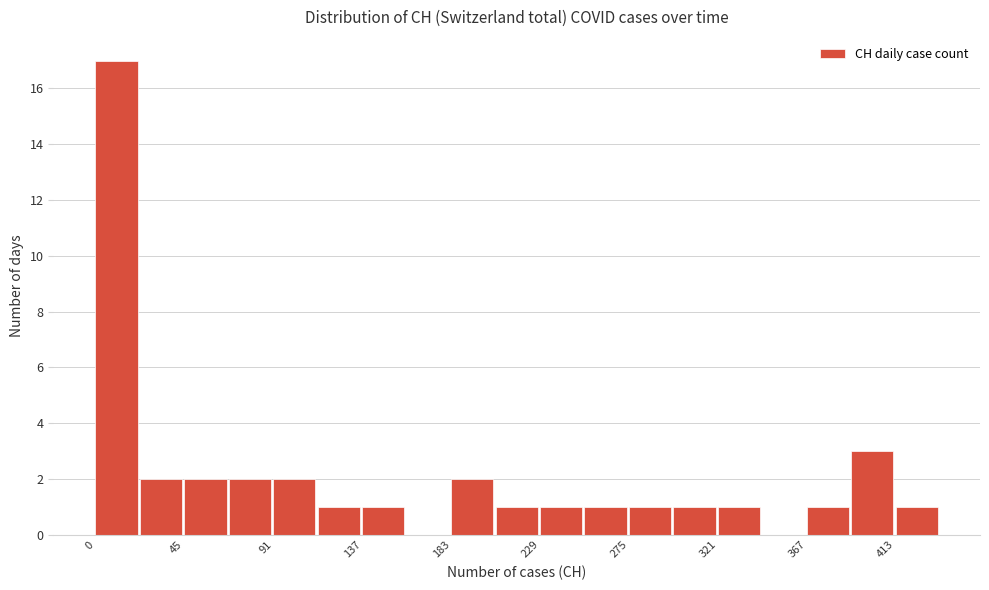

What is the height of the bar covering 205 to 230 on the x-axis? Neither the bar edges nor the heights are printed on the chart, so give them approximately, as read against the axes.

1